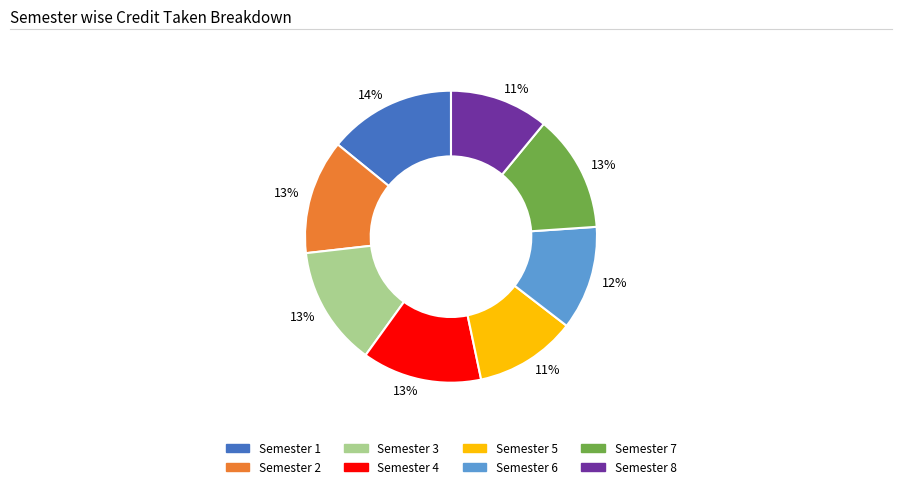

Does any single category account for the majority?

No